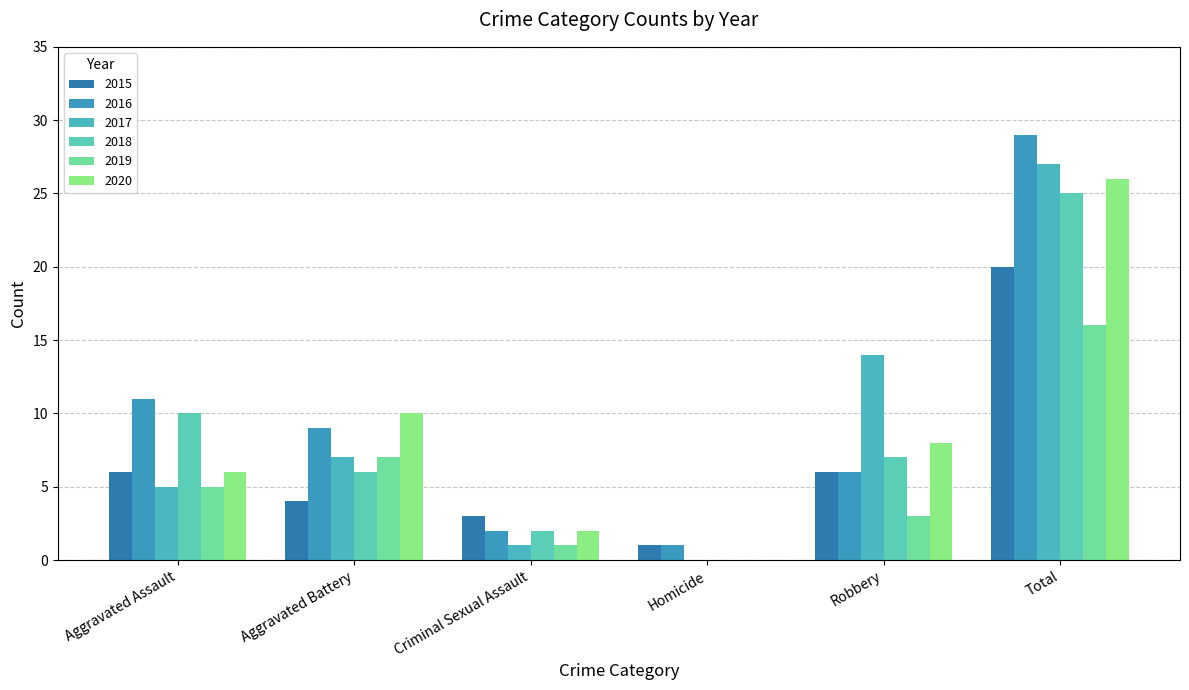

What is the difference between the second highest and second lowest values in the 2016 series?

9